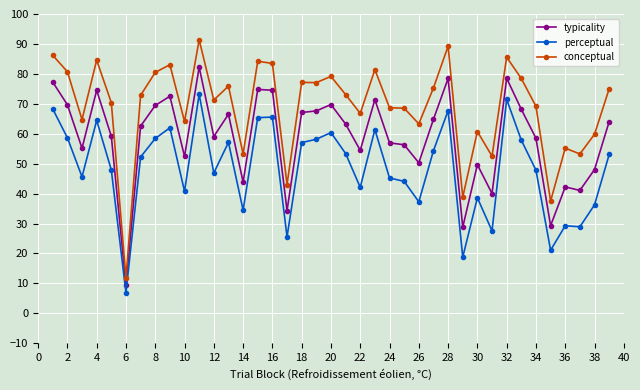

Which series has the widest spread of values?

conceptual